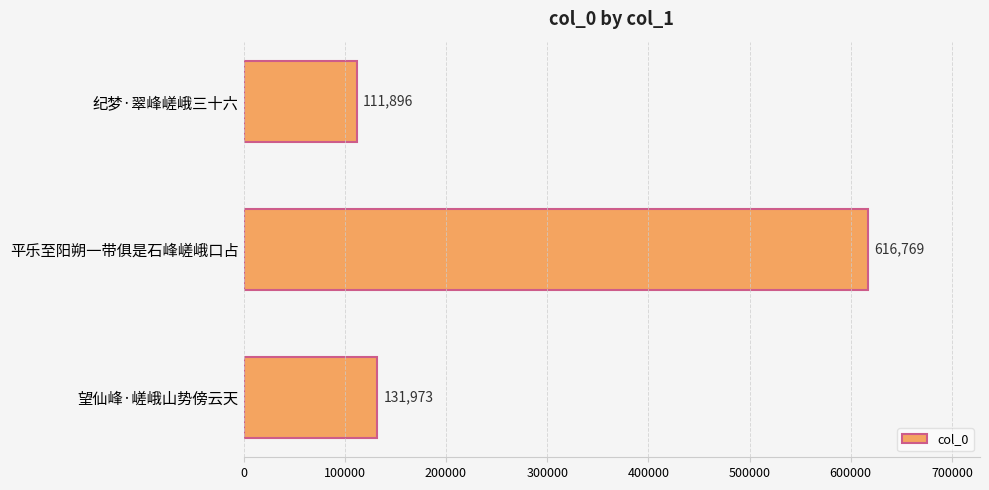

List the labels in order of value, smallest first.

纪梦·翠峰嵯峨三十六, 望仙峰·嵯峨山势傍云天, 平乐至阳朔一带俱是石峰嵯峨口占